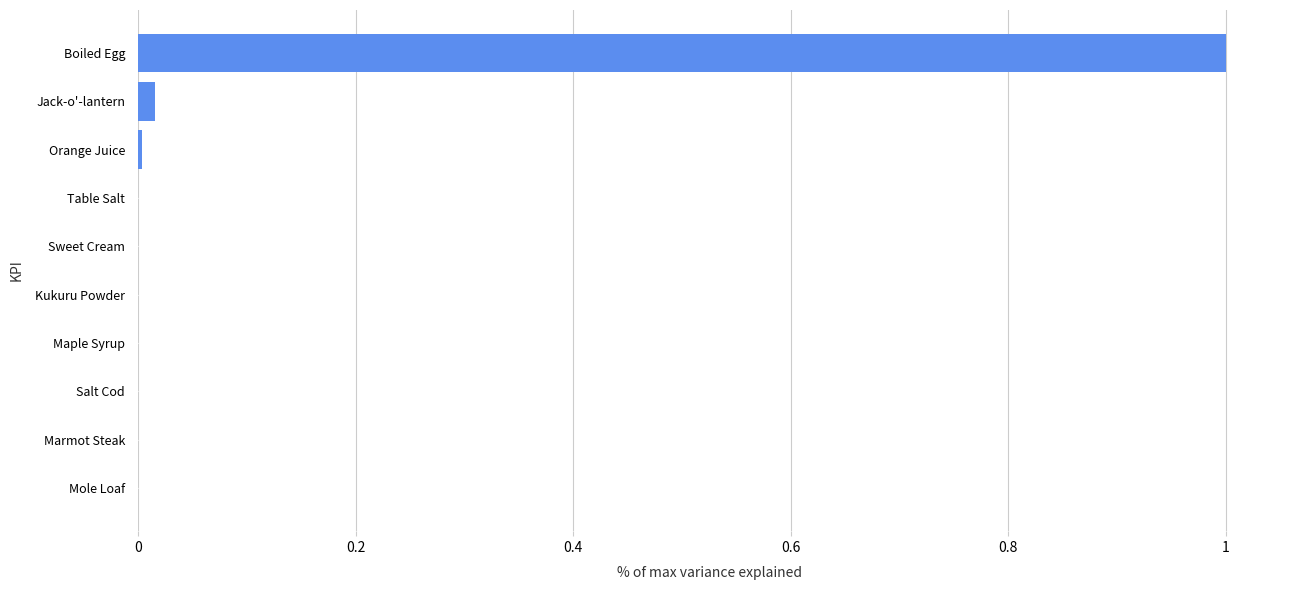

What is the sum of all values?

1.0